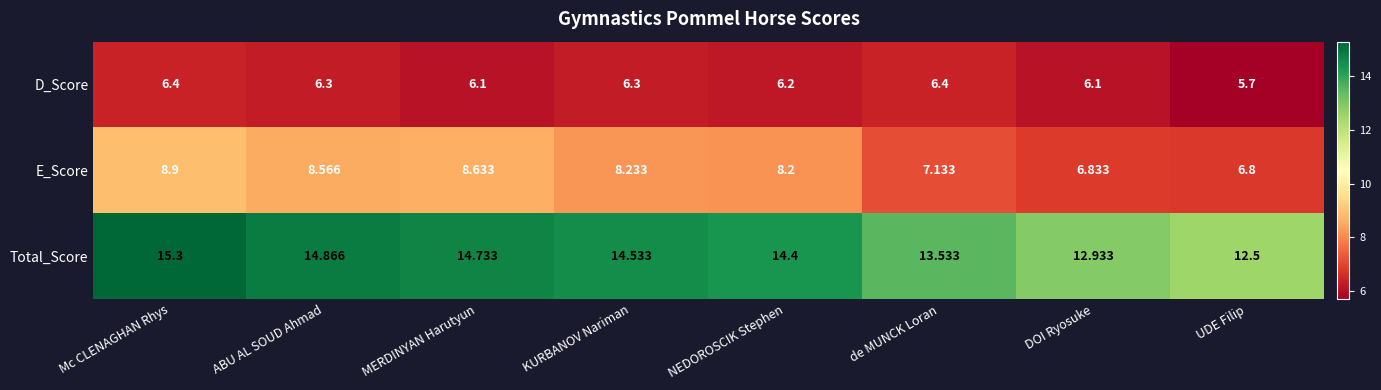

What is the total value across all series at UDE Filip?

25.0